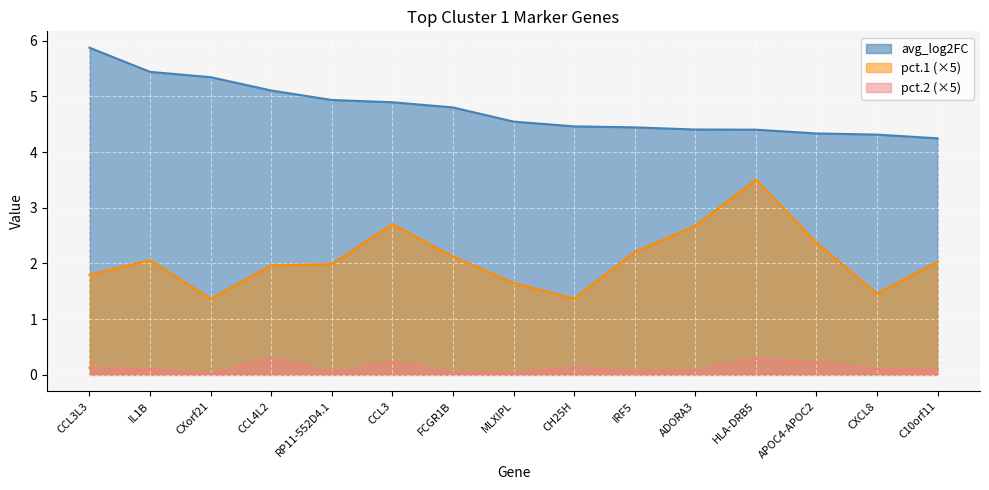

What is the sum of all avg_log2FC values?

71.5